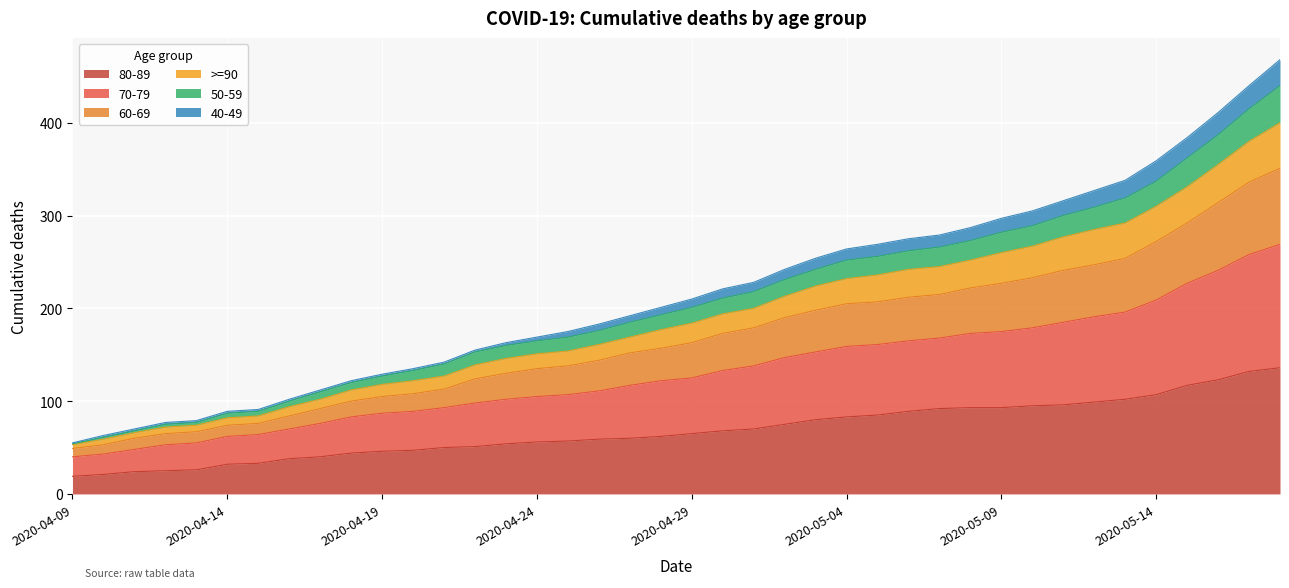

Which has a higher value, 2020-05-16 or 2020-04-28?

2020-05-16